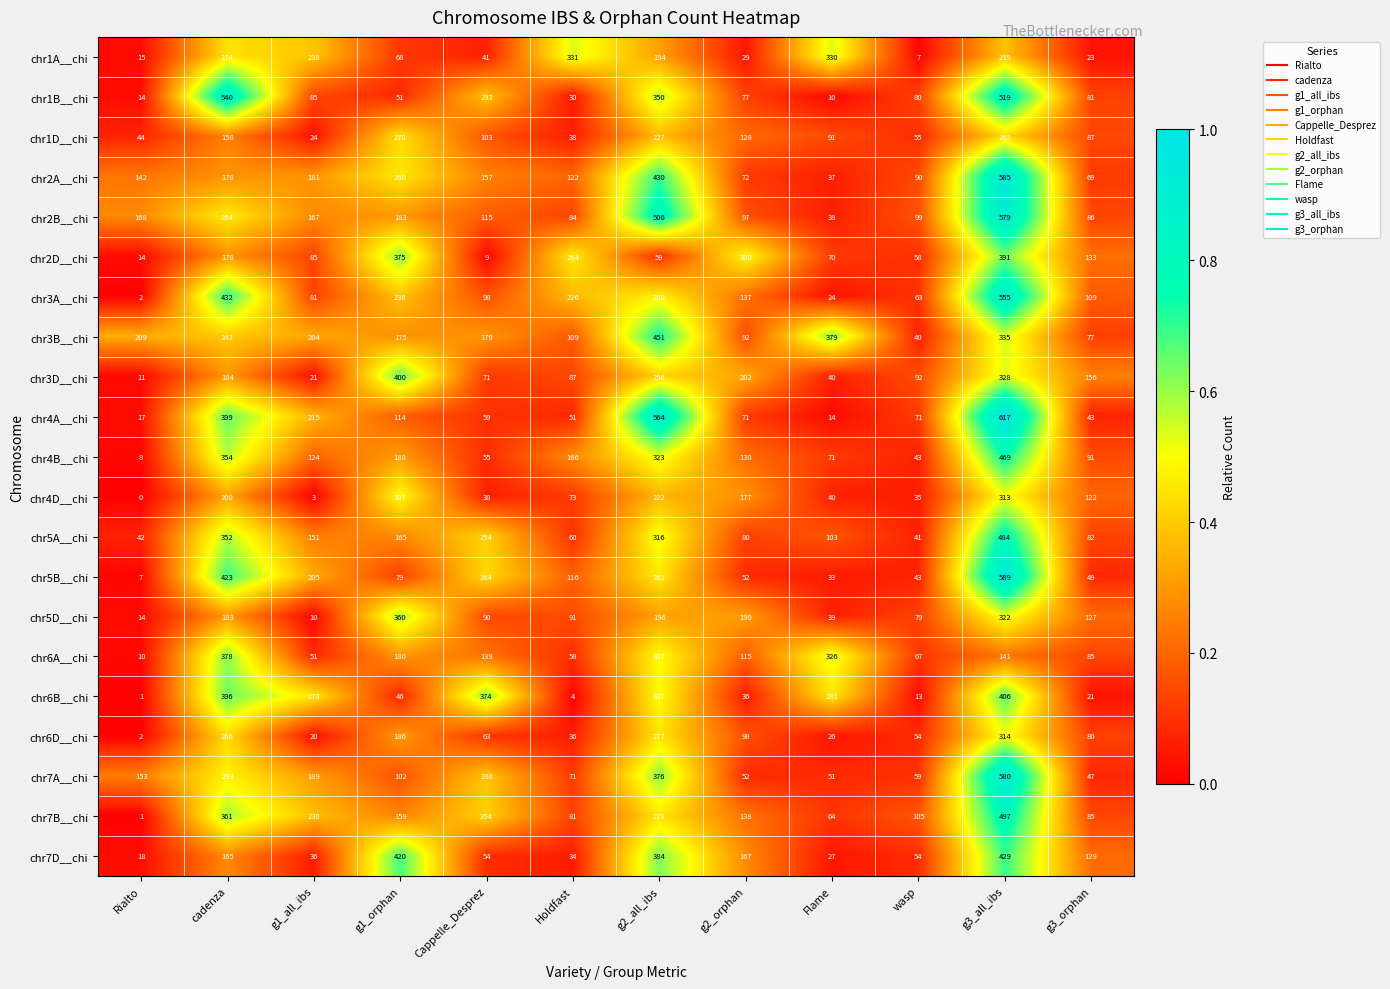

What is the sum of the chr7A__chi values at cadenza and g1_orphan?

395